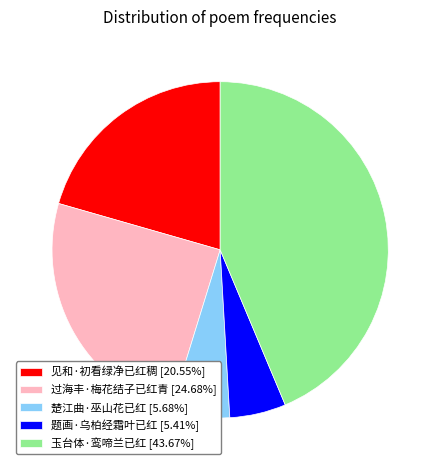

Is there any slice that represents more than half of the pie?

No